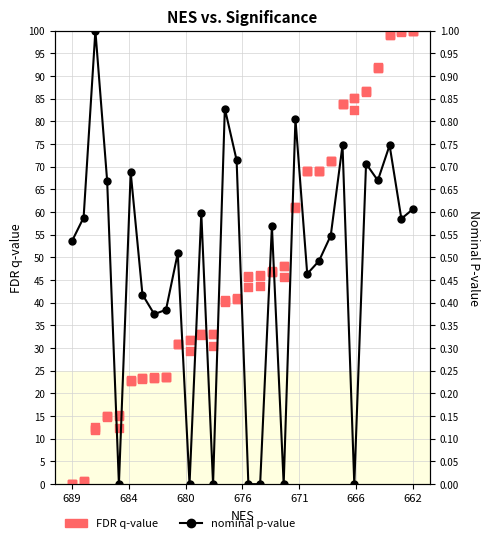

What are all the series names shown in the legend?

nominal p-value, FDR q-value